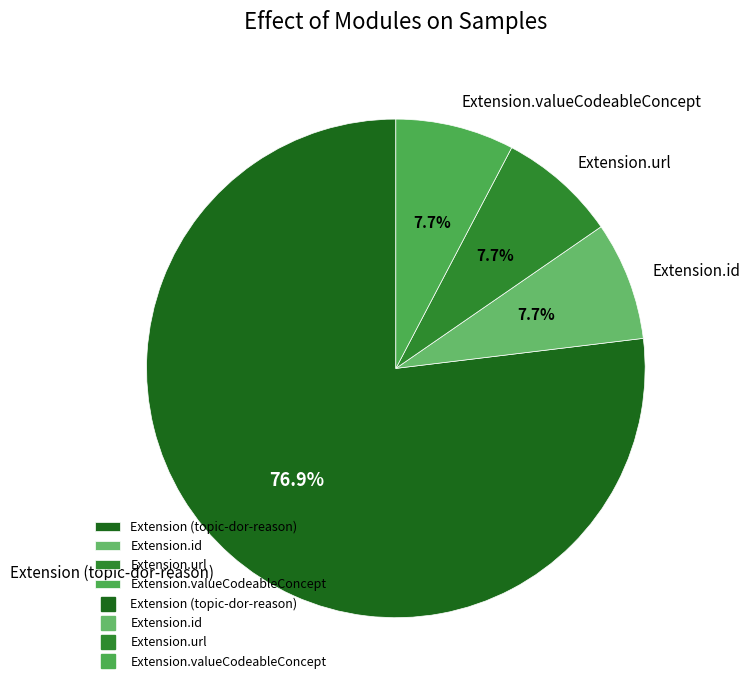

Between Extension.valueCodeableConcept and Extension (topic-dor-reason), which is larger?

Extension (topic-dor-reason)